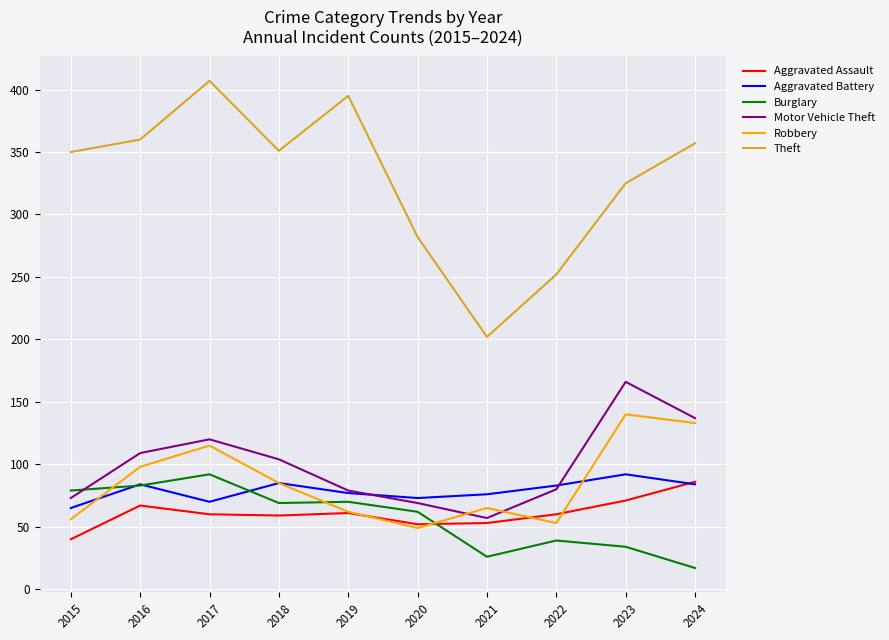

True or false: Theft and Robbery cross at least once.

False